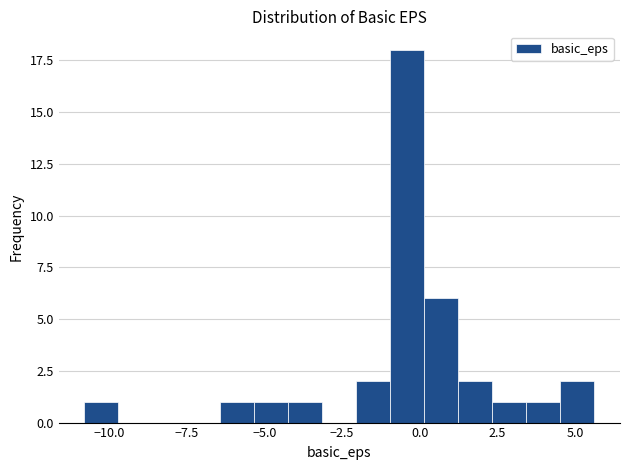

Read against the x-axis, roughly where is the centre of the tallest bar?

-0.5